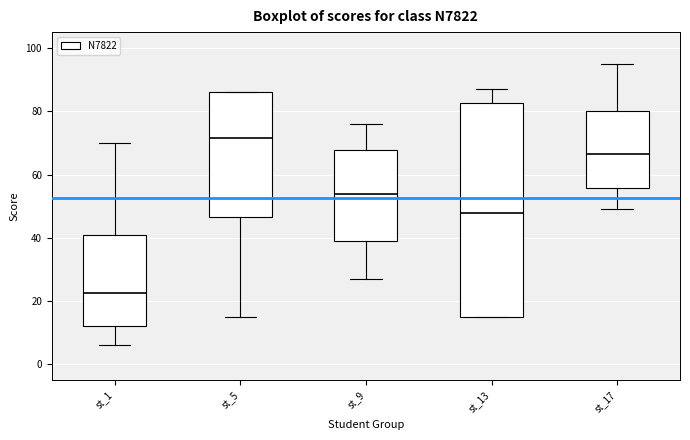

Reading left to right, transcribe this box plot: for each box, give where its median line is, the range the box spans, and where its two whiskers end, as read against the y-axis. The values are not printed on the chart, so give them approximately, as read against the axis.

st_1: median 22, box 12 to 40, whiskers 6 to 70
st_5: median 72, box 46 to 86, whiskers 16 to 86
st_9: median 54, box 40 to 68, whiskers 28 to 76
st_13: median 48, box 16 to 82, whiskers 16 to 88
st_17: median 66, box 56 to 80, whiskers 50 to 96